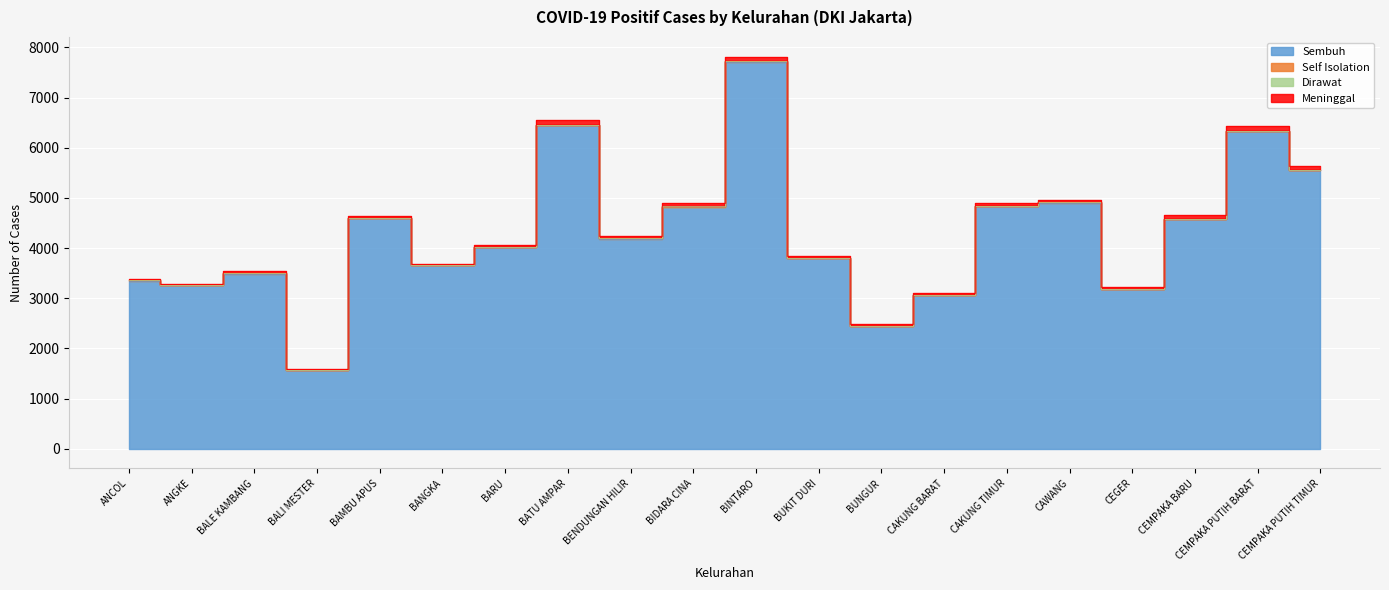

Count the number of data series in this chart.

4